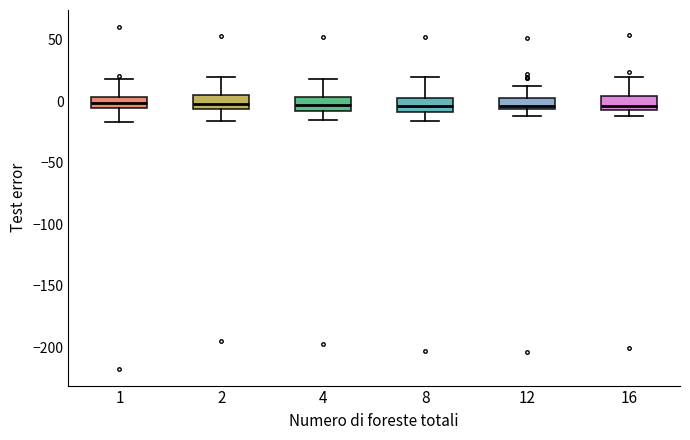

Where is the upper edge of the box at x = 12 on the y-axis? The values are not printed on the chart, so give them approximately, as read against the axis.

5